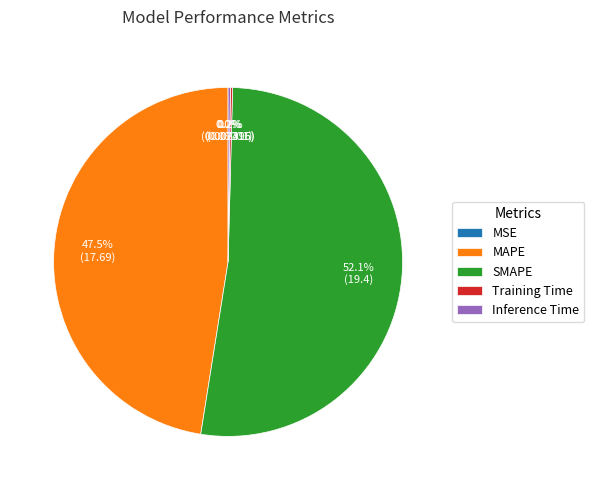

Is there a majority slice in this chart?

Yes